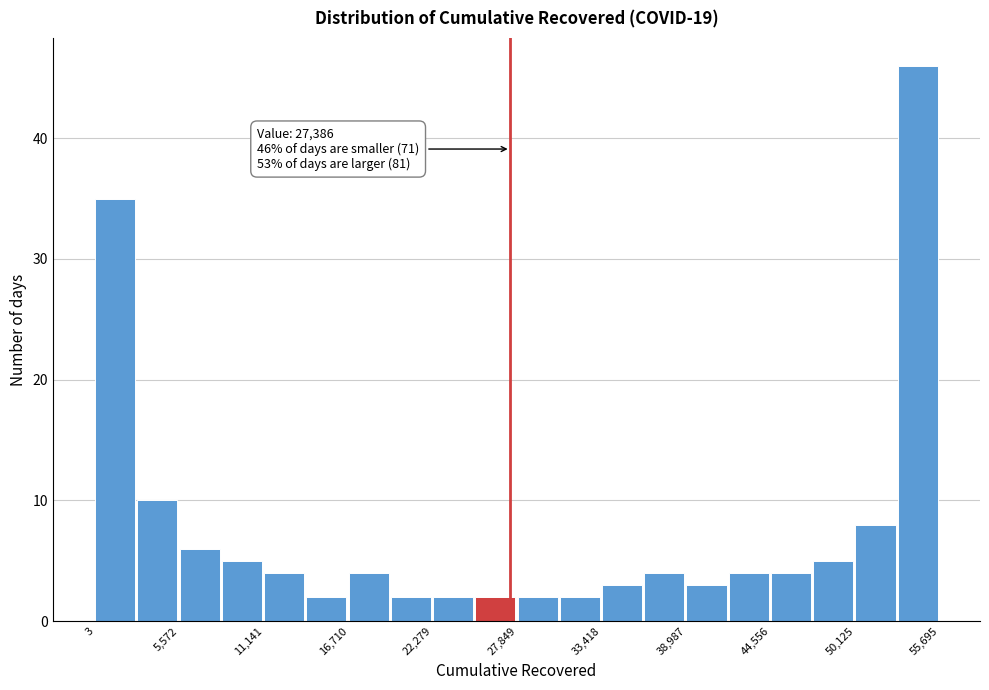

Read against the x-axis, roughly where is the centre of the tallest bar?

54000